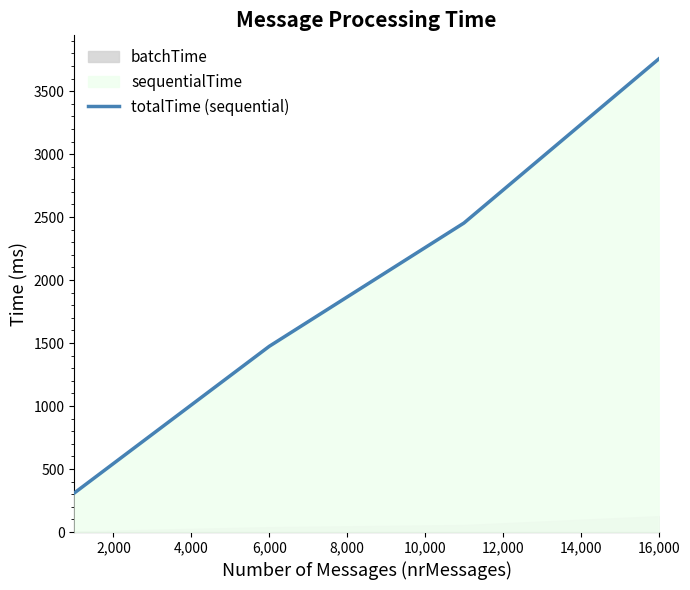

The value of totalTime (sequential) at 6,000 is 1474. True or false?

True